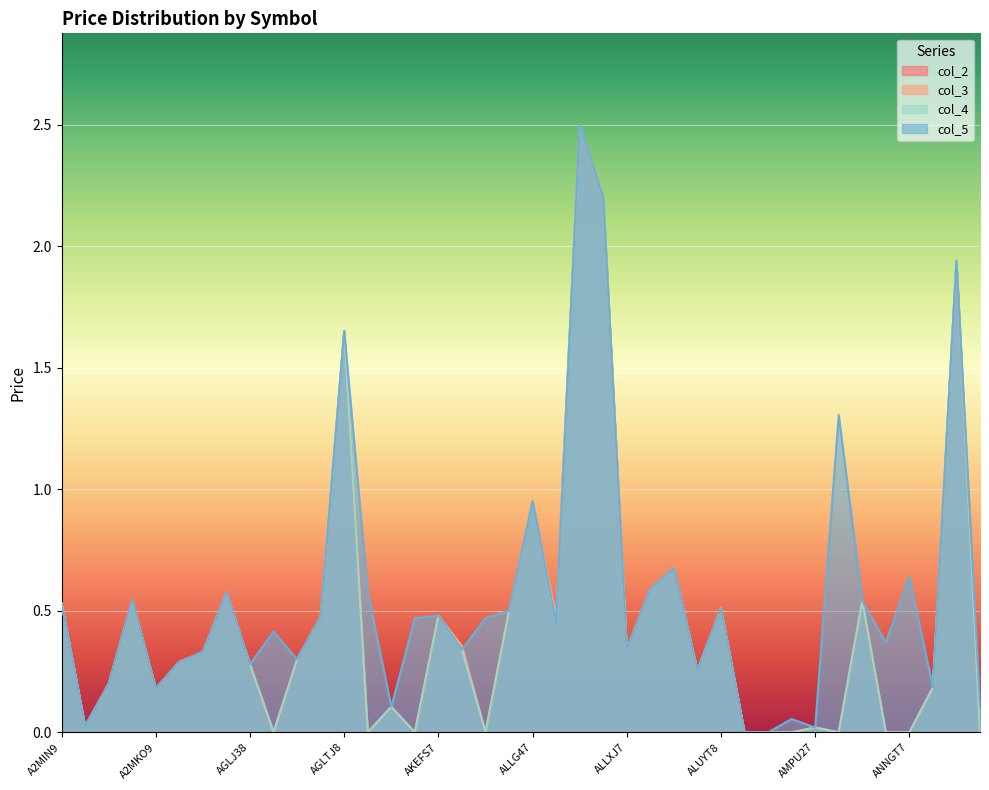

What is the difference between the maximum and minimum values in the col_3 series?

2.5